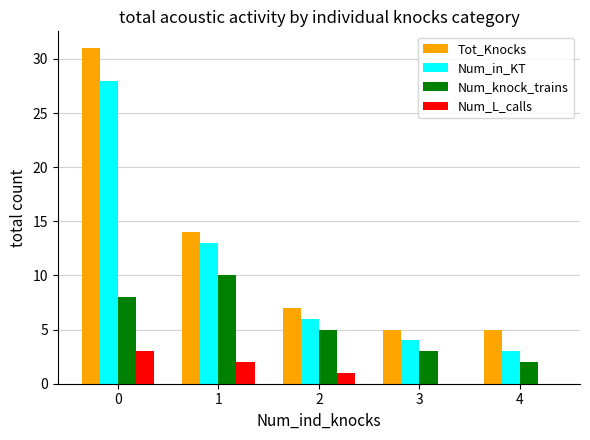

Which series changed the most between 0 and 3?

Tot_Knocks